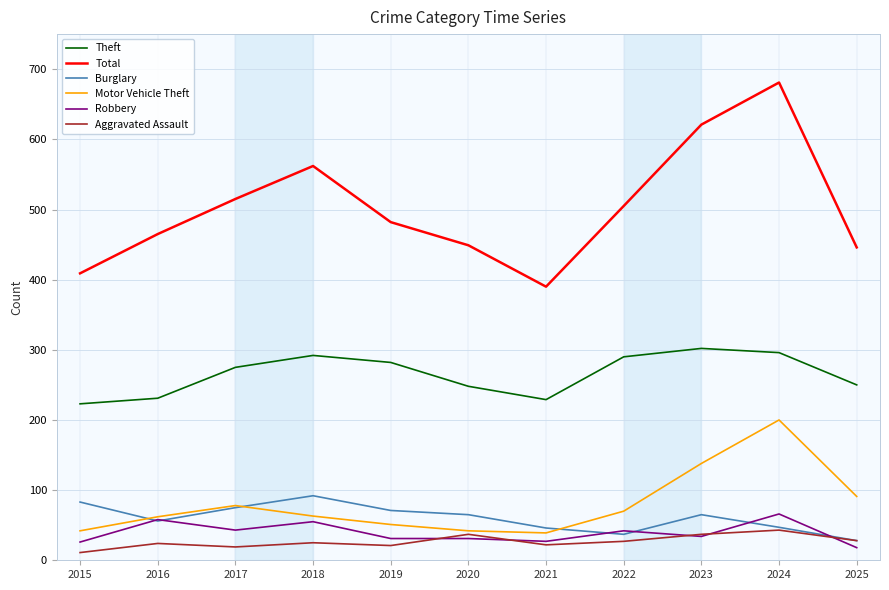

Does the chart have visible grid lines?

Yes